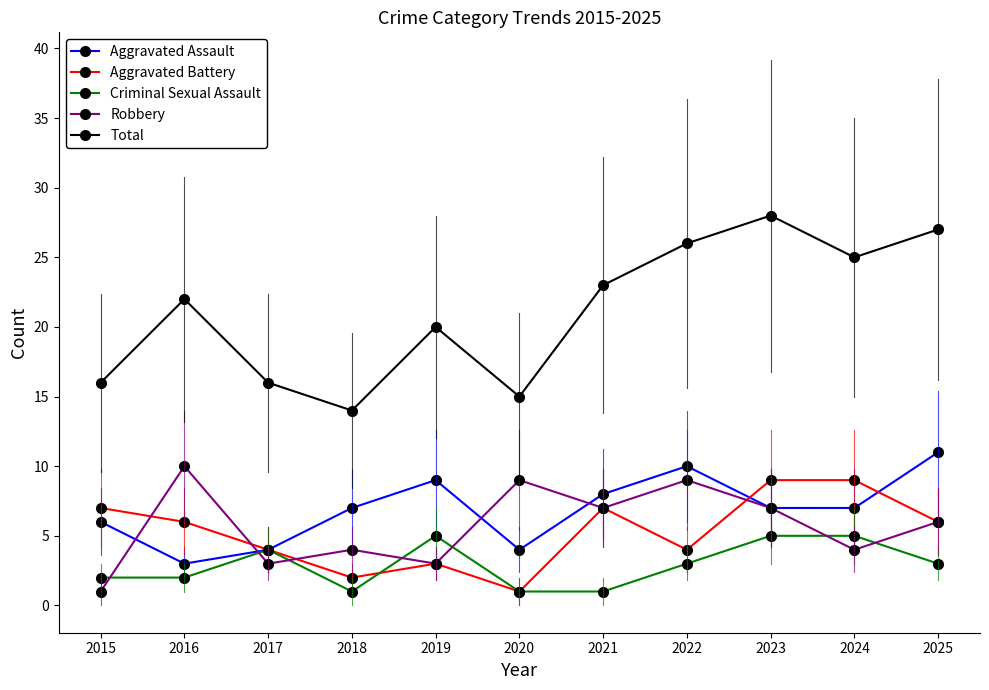

The value of Total at 2020 is 23. True or false?

False